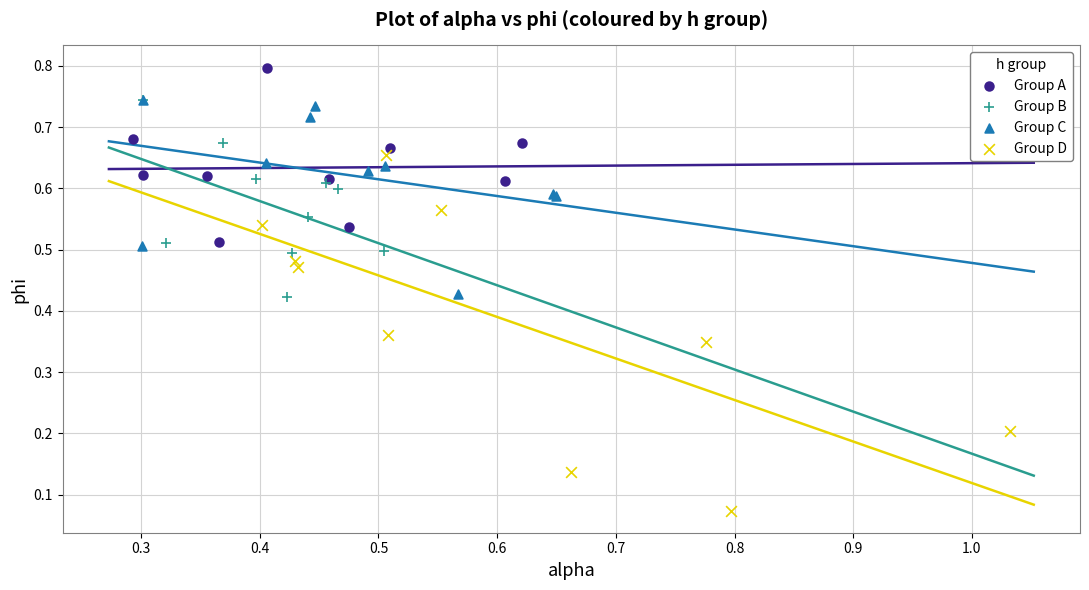

Which series reaches the minimum Y coordinate?

Group D